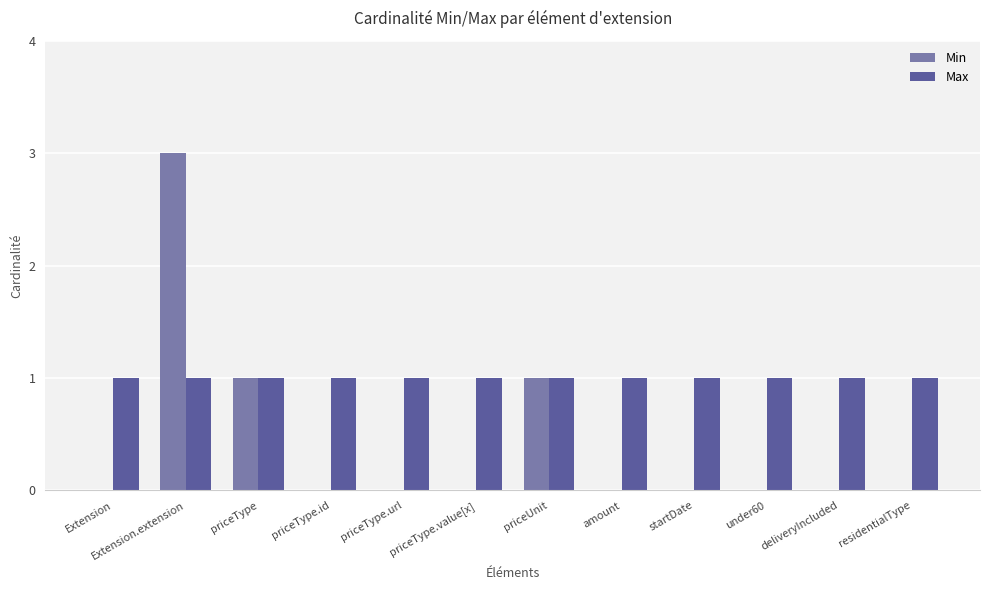

Is the value of Max at Extension.extension greater than the value of Min at priceType.id?

Yes